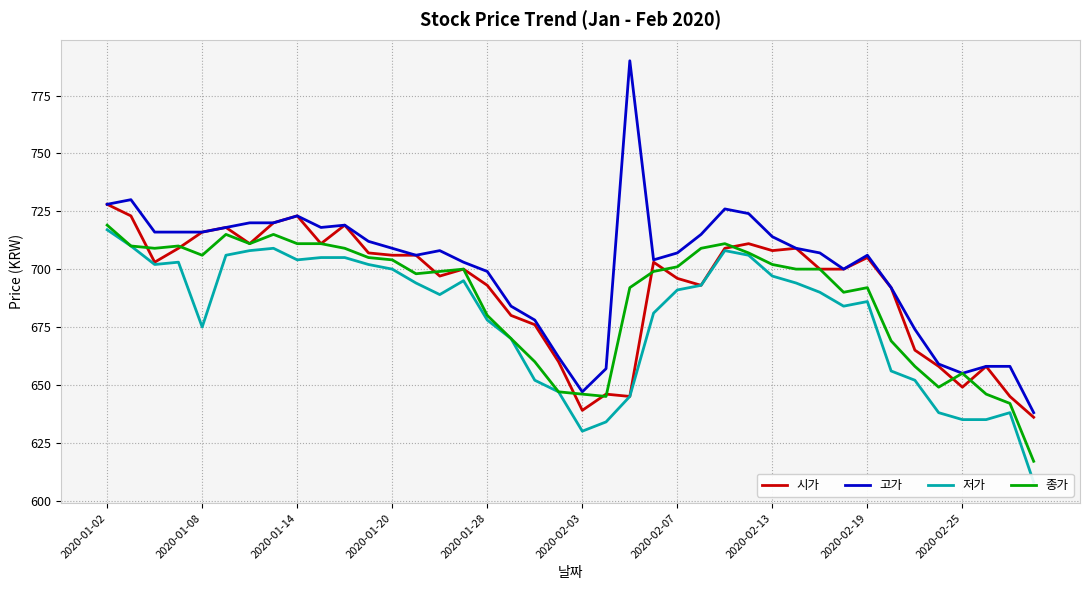

True or false: 시가 and 저가 cross at least once.

False